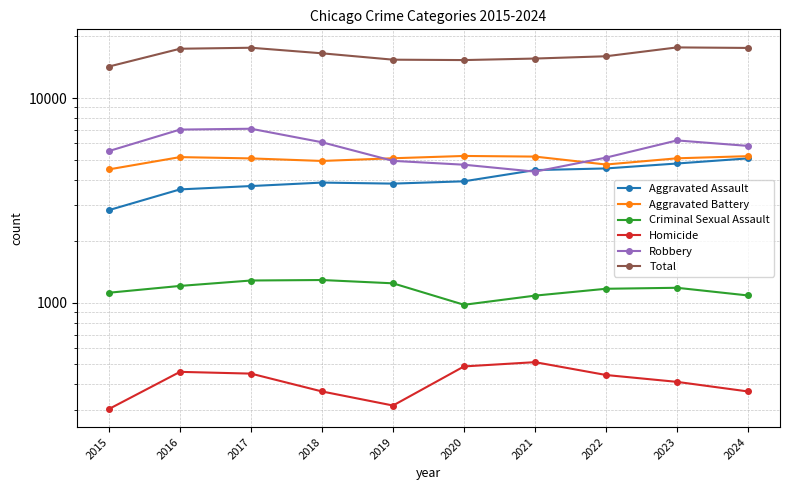

What is the spread (max minus min) of values at 2024?

17200